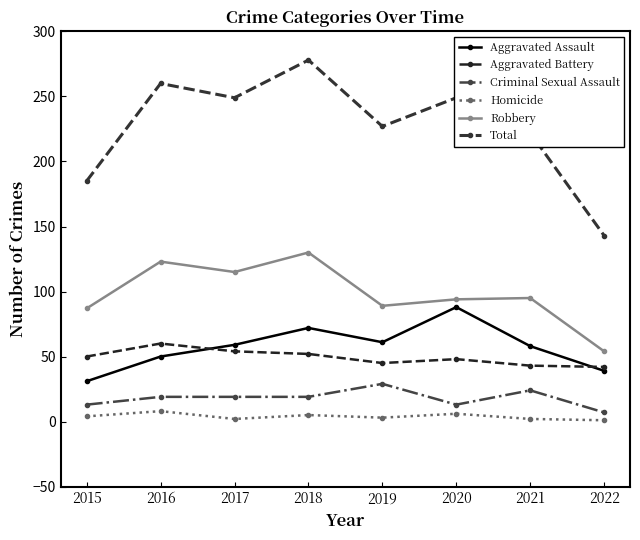

The value of Aggravated Assault at 2015 is 31. True or false?

True